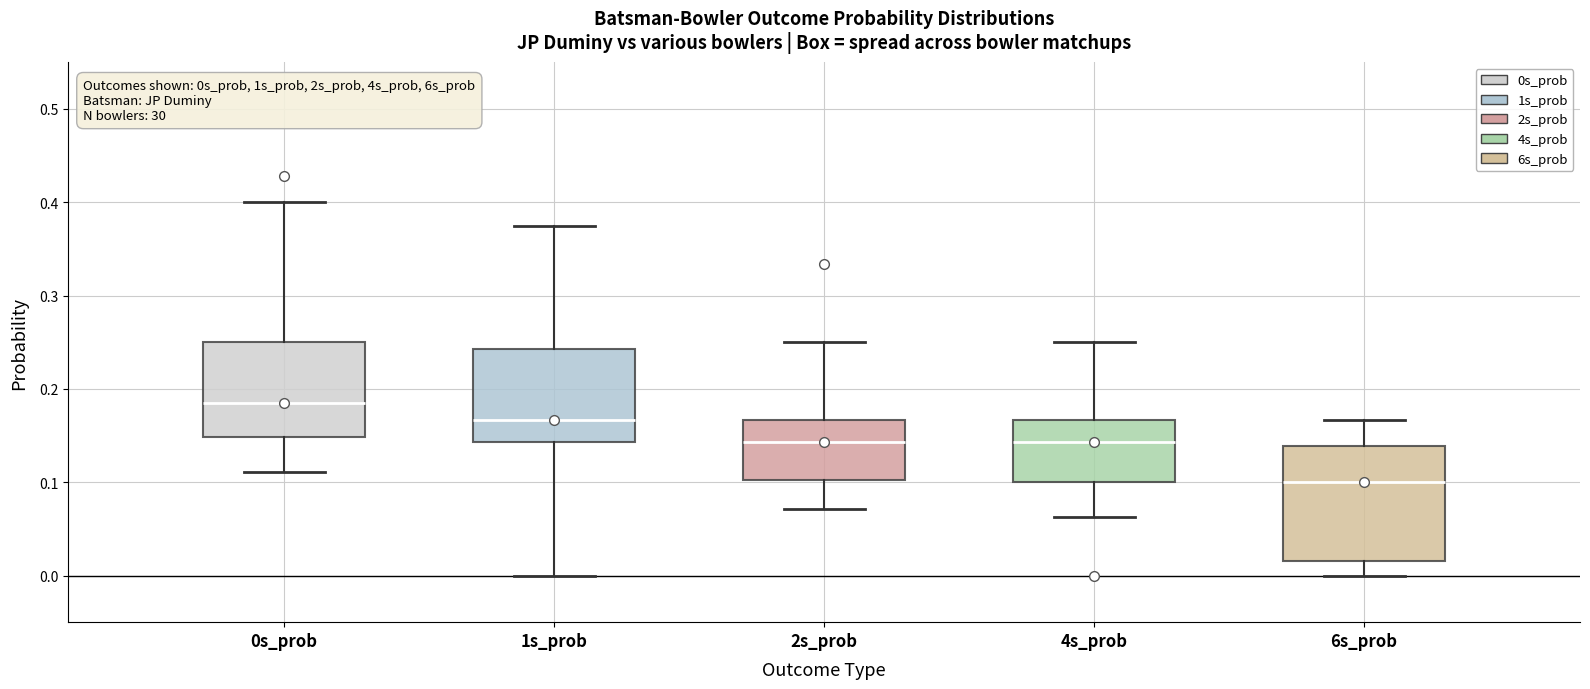

Reading left to right, transcribe this box plot: for each box, give where its median line is, the range the box spans, and where its two whiskers end, as read against the y-axis. The values are not printed on the chart, so give them approximately, as read against the axis.

0s_prob: median 0.18, box 0.15 to 0.25, whiskers 0.11 to 0.40
1s_prob: median 0.17, box 0.14 to 0.24, whiskers 0.00 to 0.38
2s_prob: median 0.14, box 0.10 to 0.17, whiskers 0.07 to 0.25
4s_prob: median 0.14, box 0.10 to 0.17, whiskers 0.06 to 0.25
6s_prob: median 0.10, box 0.02 to 0.14, whiskers 0.00 to 0.17